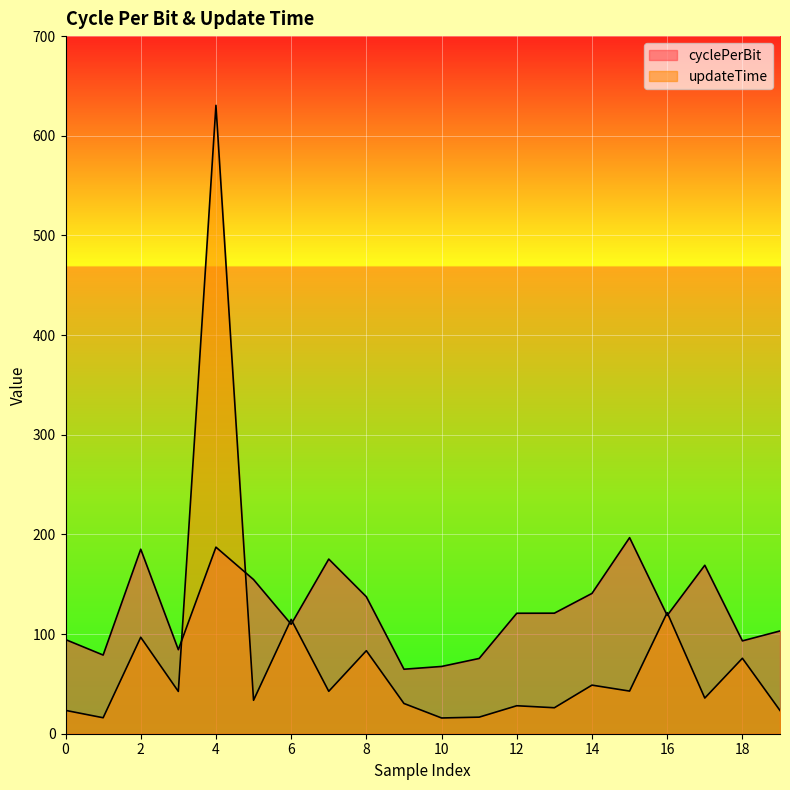

Does the chart display data point markers on the line(s)?

No